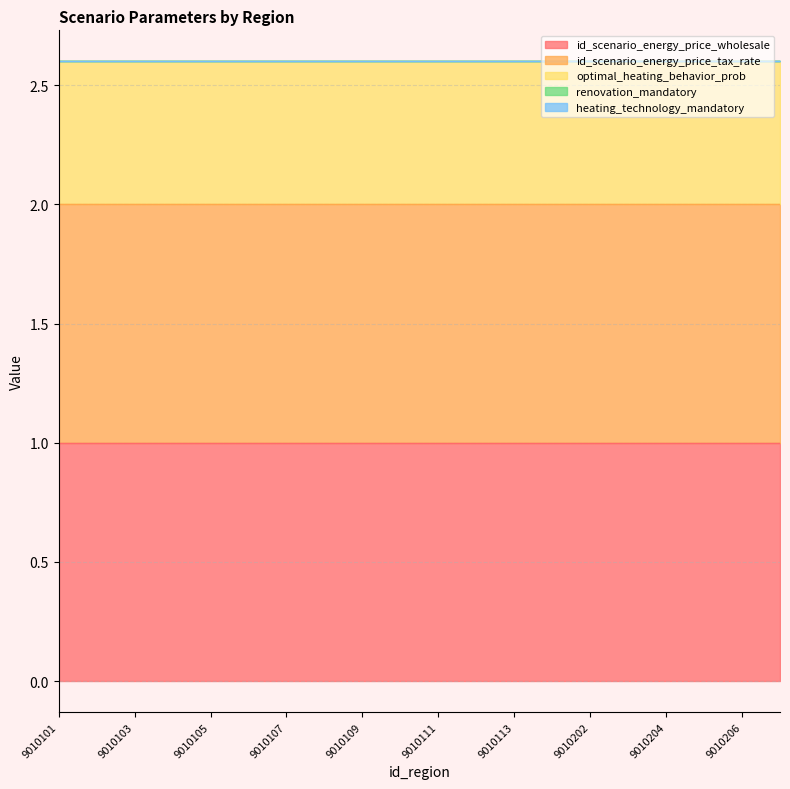

What is the total value across all series at 9010206?

2.6